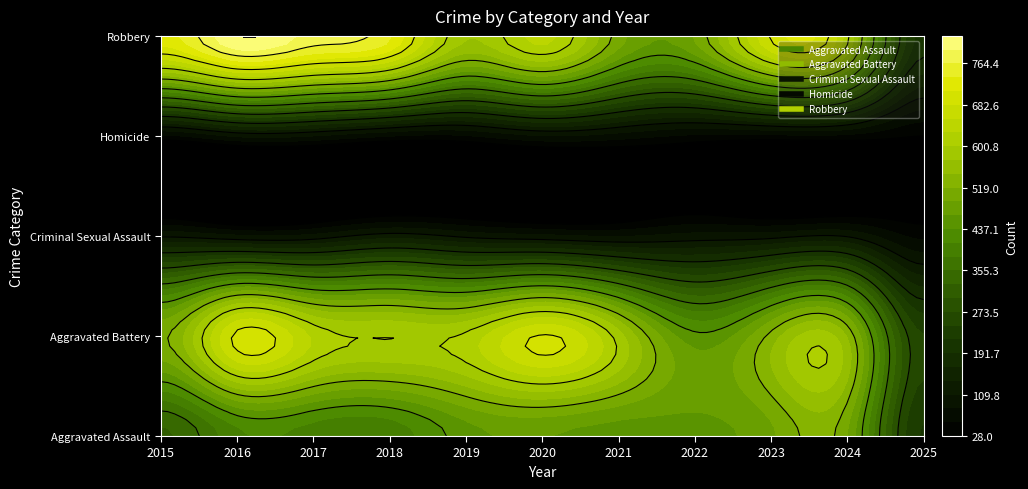

At which label does Homicide reach its minimum?

2025